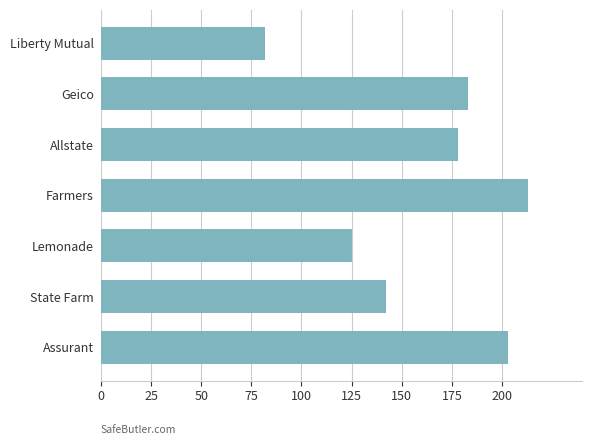

List the labels in order of value, smallest first.

Liberty Mutual, Lemonade, State Farm, Allstate, Geico, Assurant, Farmers